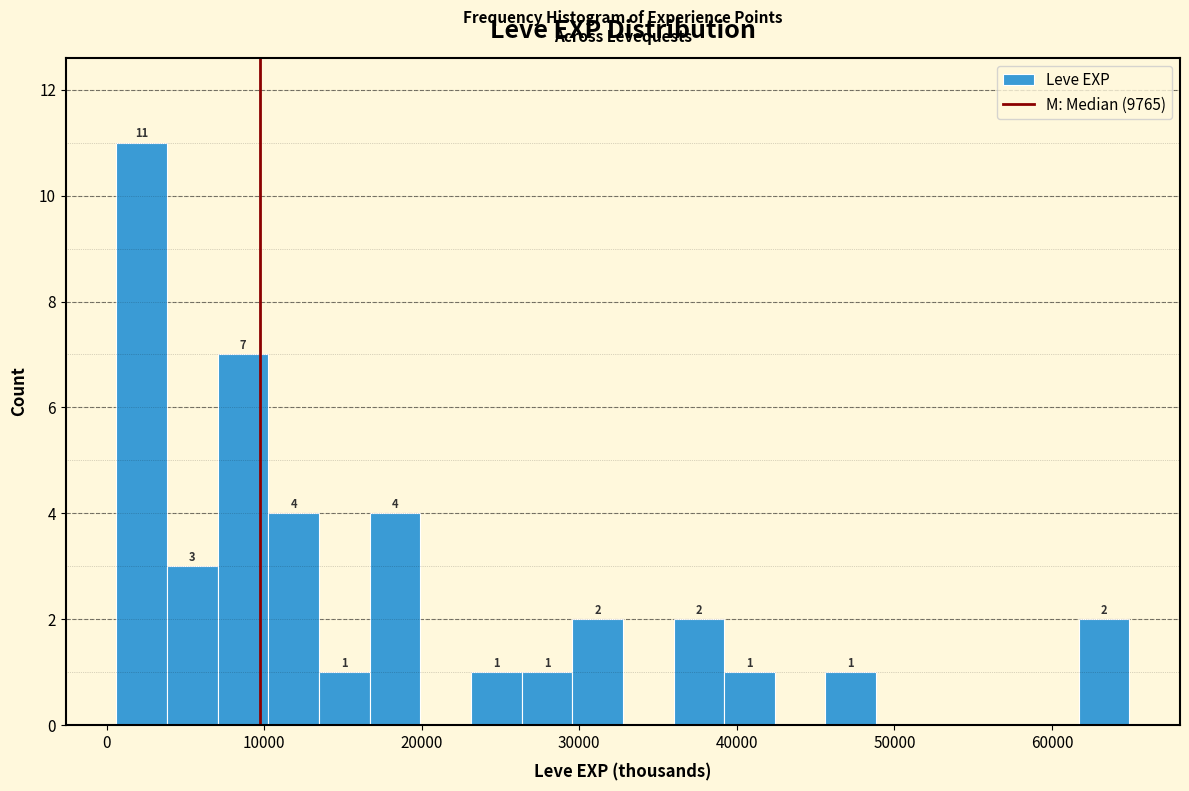

Read against the x-axis, roughly where is the centre of the tallest bar?

2000